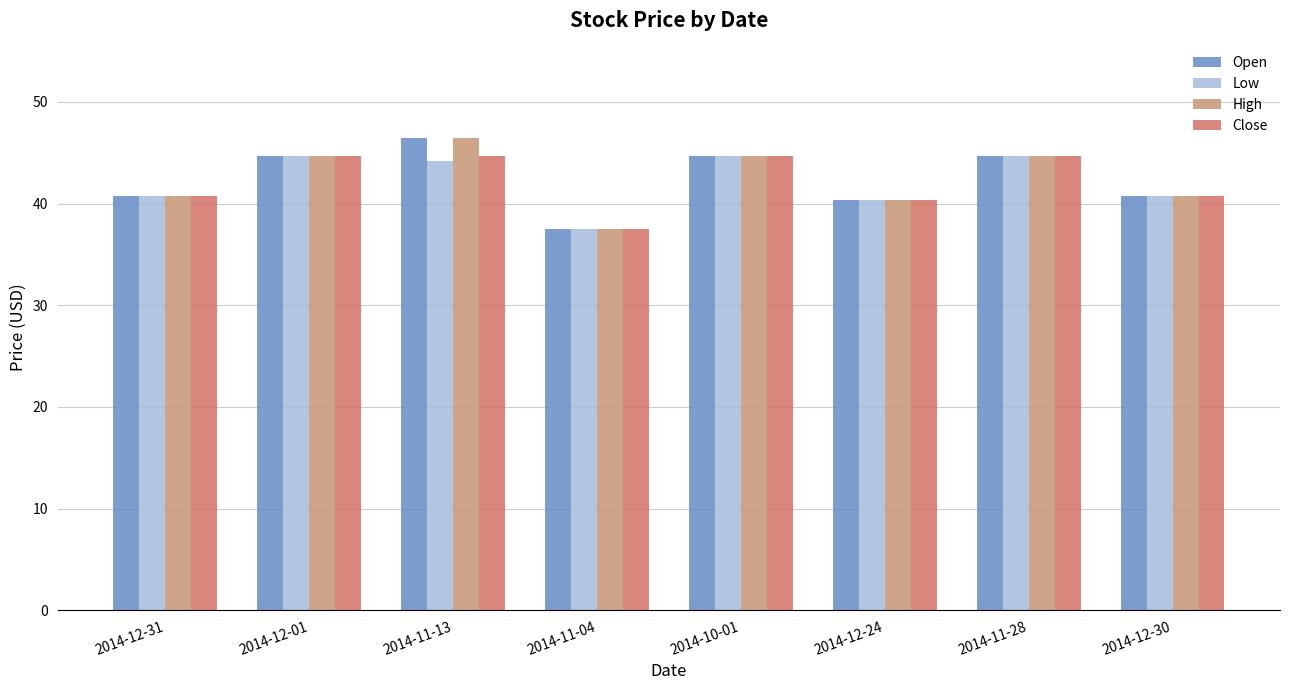

What are all the series names shown in the legend?

Open, Low, High, Close